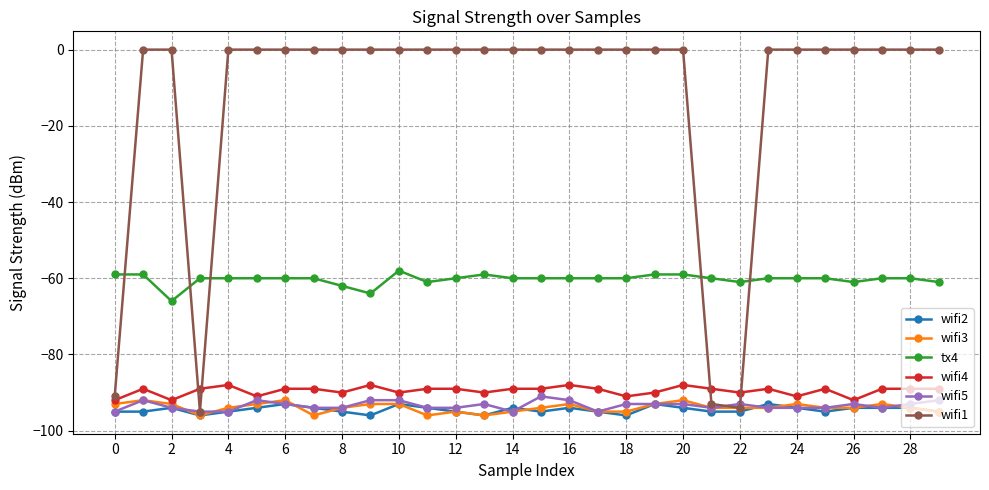

What are all the series names shown in the legend?

wifi2, wifi3, tx4, wifi4, wifi5, wifi1